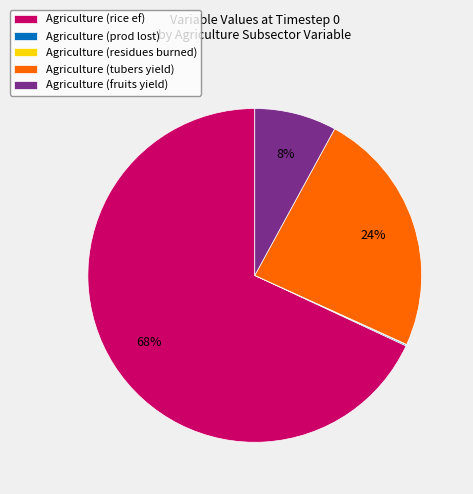

Do Agriculture (fruits yield) and Agriculture (tubers yield) together represent more than half of the pie?

No